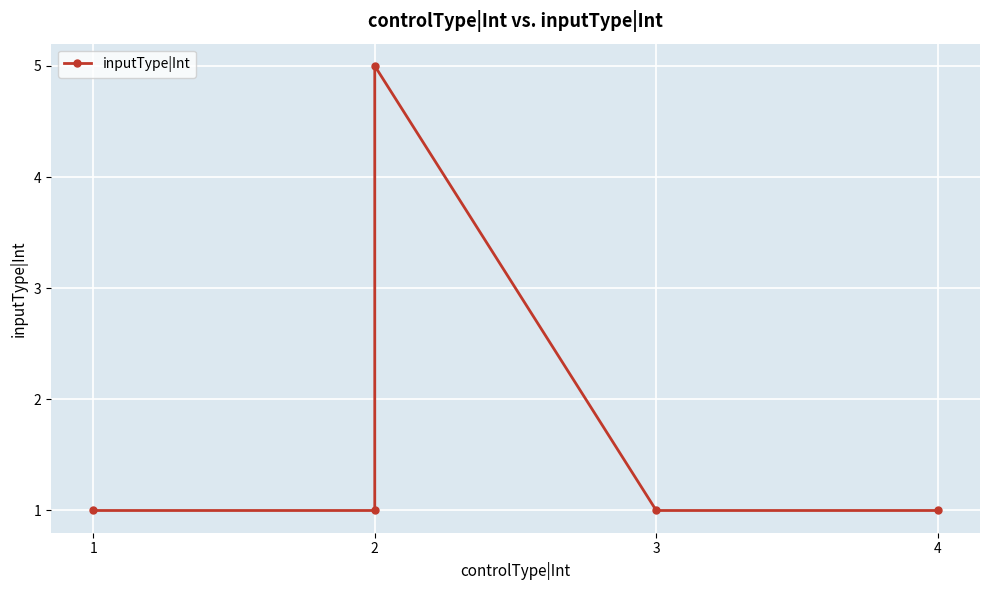

How many points are higher than both their immediate neighbors (excluding endpoints)?

1